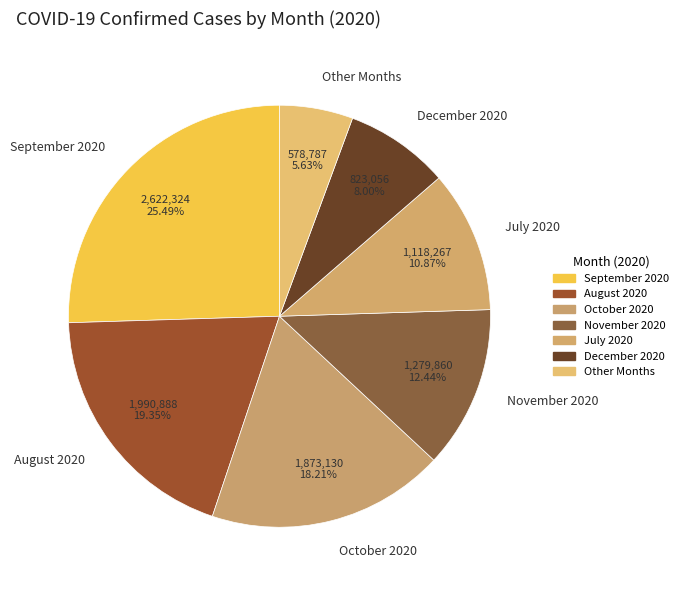

Which slice is the smallest?

Other Months